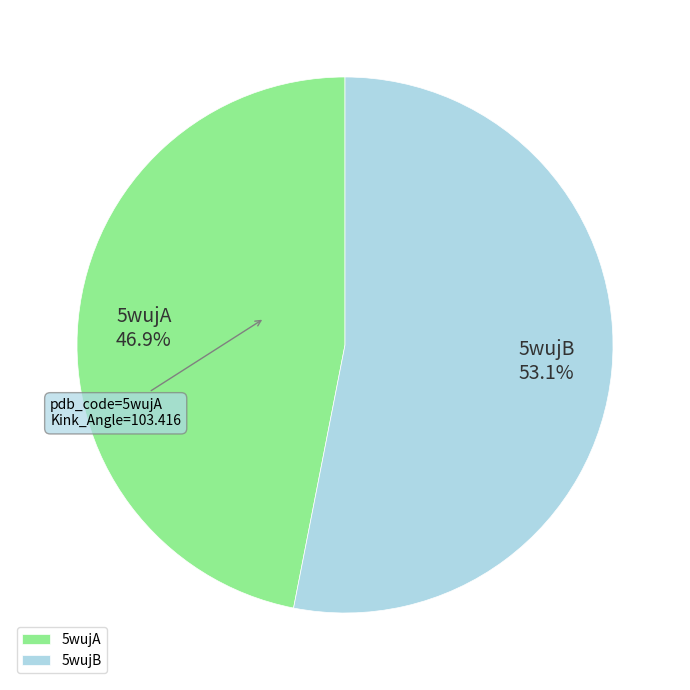

How much of the chart is everything except 5wujA?

53.1%